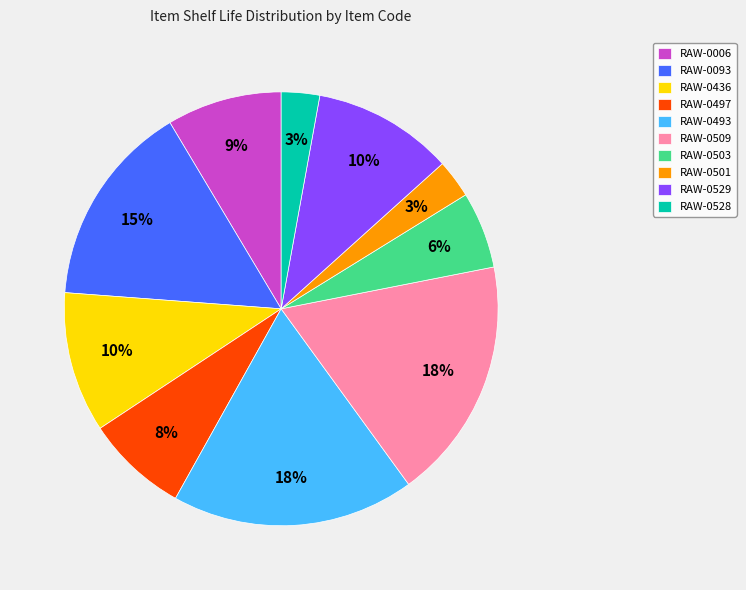

True or false: RAW-0503 accounts for 6% of the total.

True